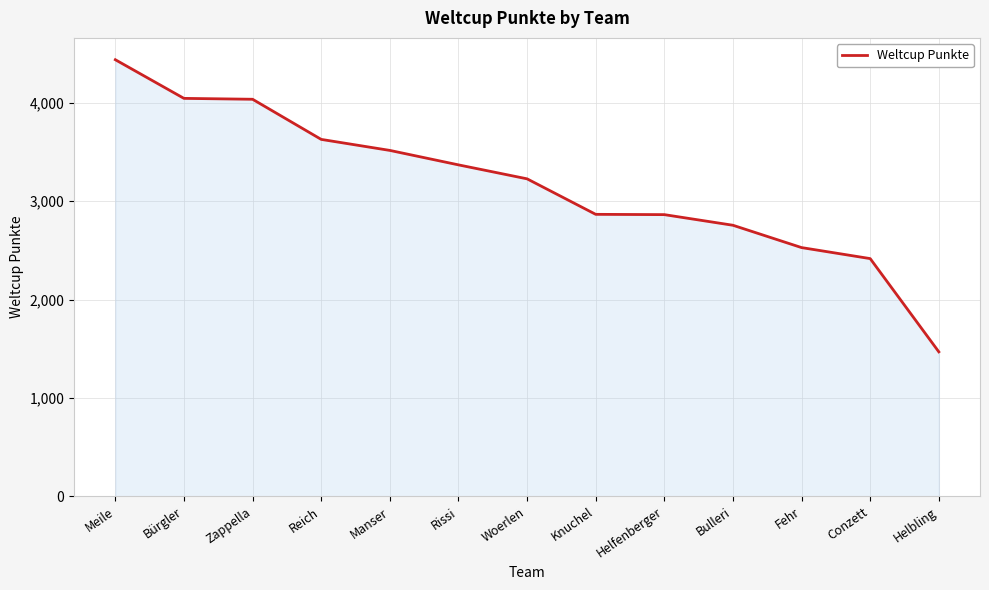

At which label does the data first exceed 3228?

Meile